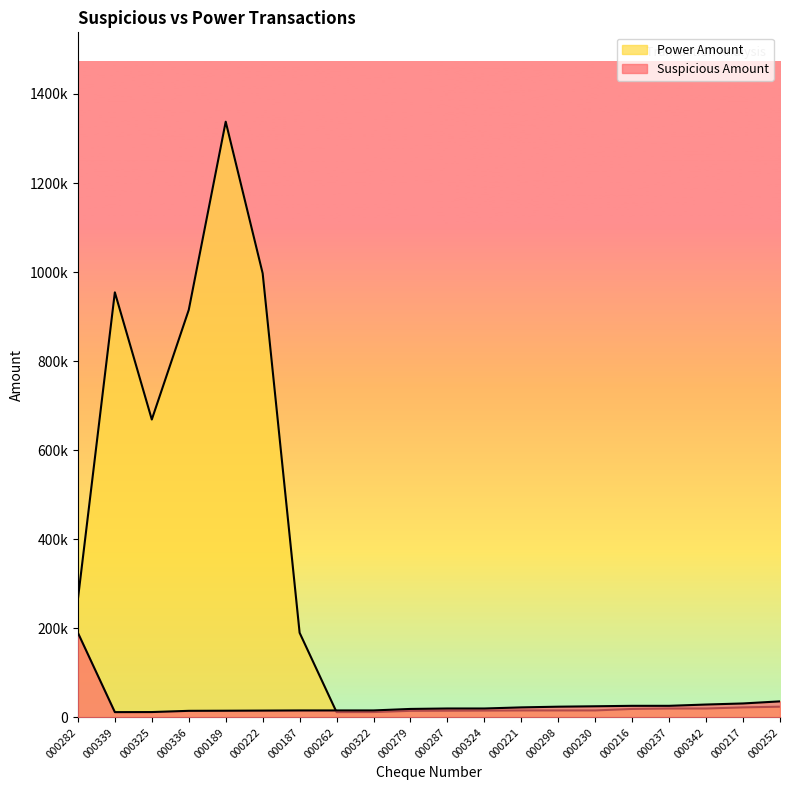

After their last crossing, which series has the higher values: Power Amount or Suspicious Amount?

Suspicious Amount